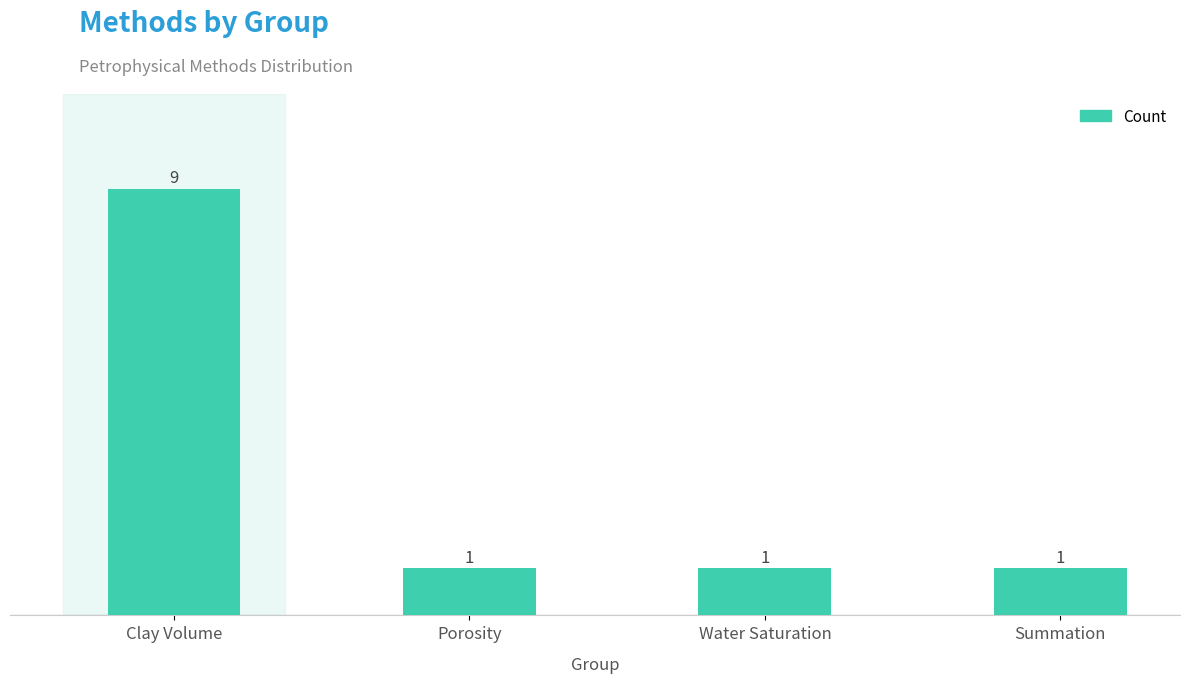

What is the label of the 4th bar from the left?

Summation